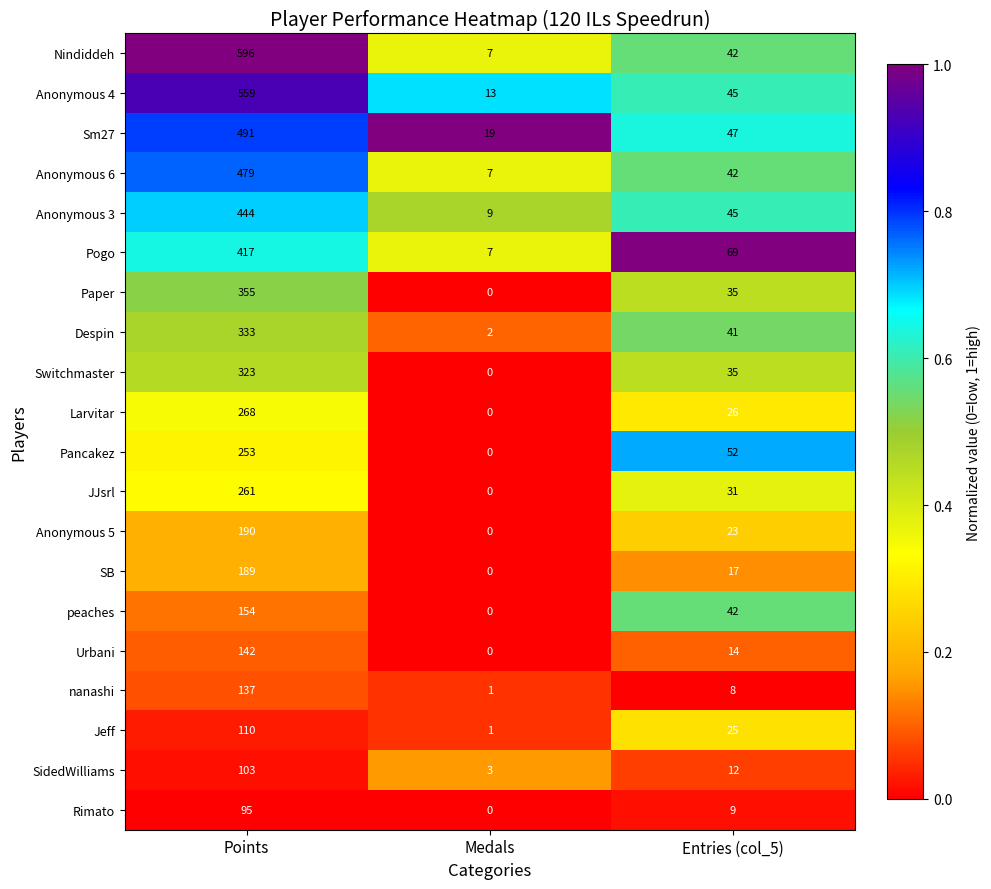

At which category is the sum across all series the highest?

Points